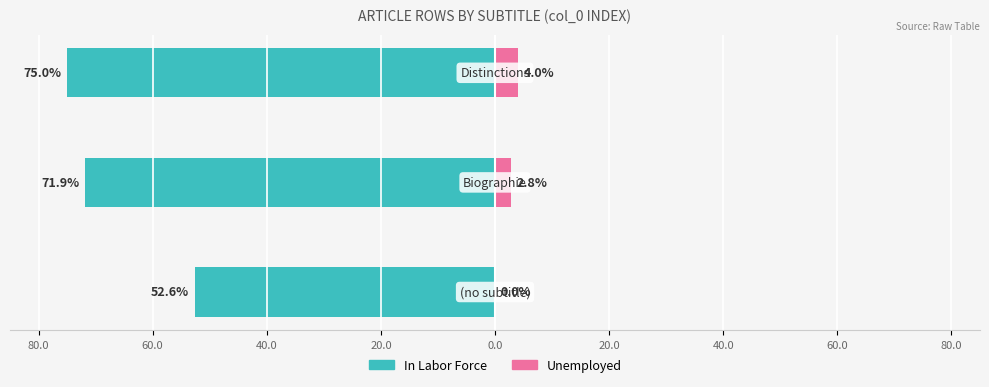

What is the sum of the values at Row 2 and Row 1?

3